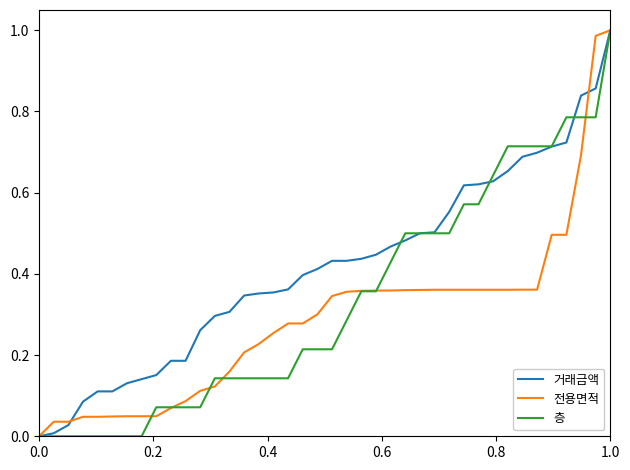

Which series has the largest total across all categories?

거래금액